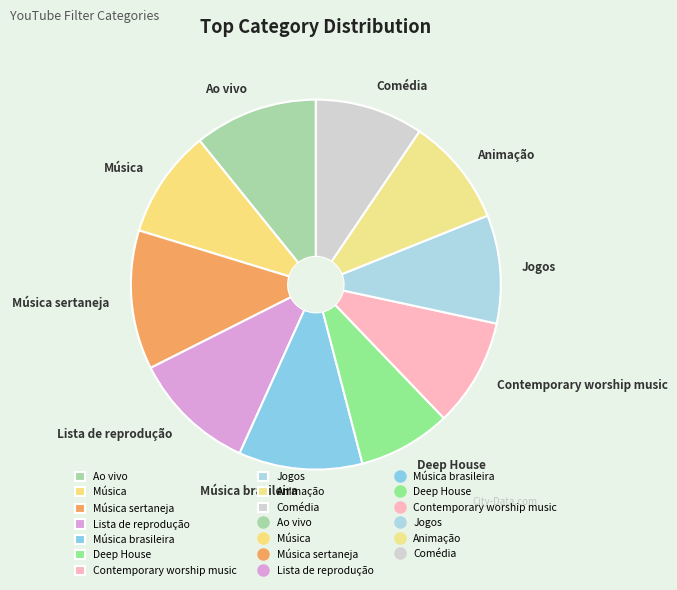

Do Animação and Música brasileira together represent more than half of the pie?

No